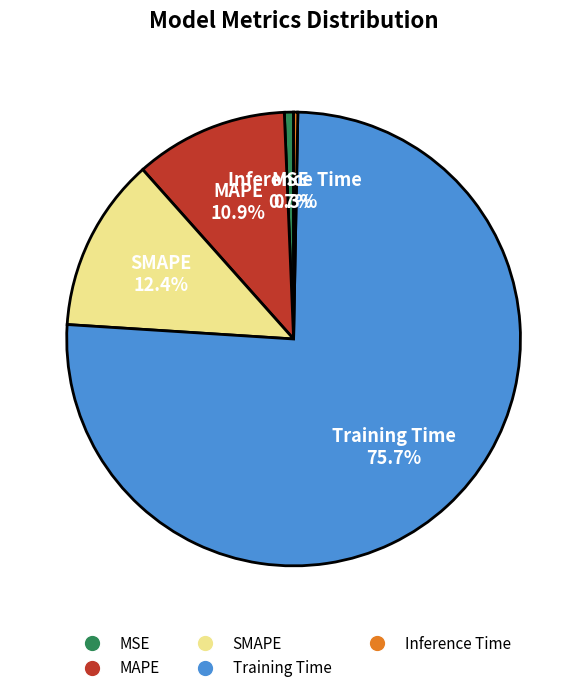

Between SMAPE and MSE, which is larger?

SMAPE